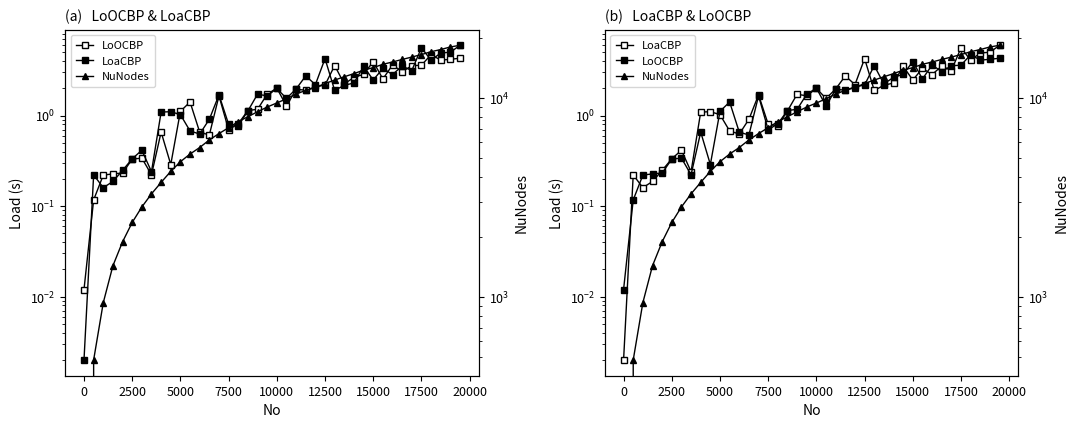

How many values in the LoOCBP series are below 1?

14